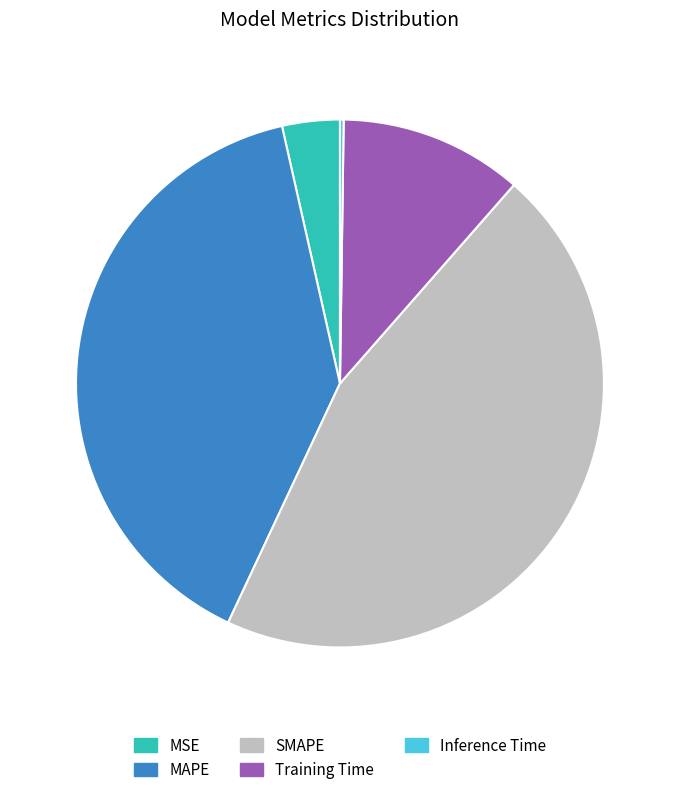

Which has a higher value, Training Time or MSE?

Training Time